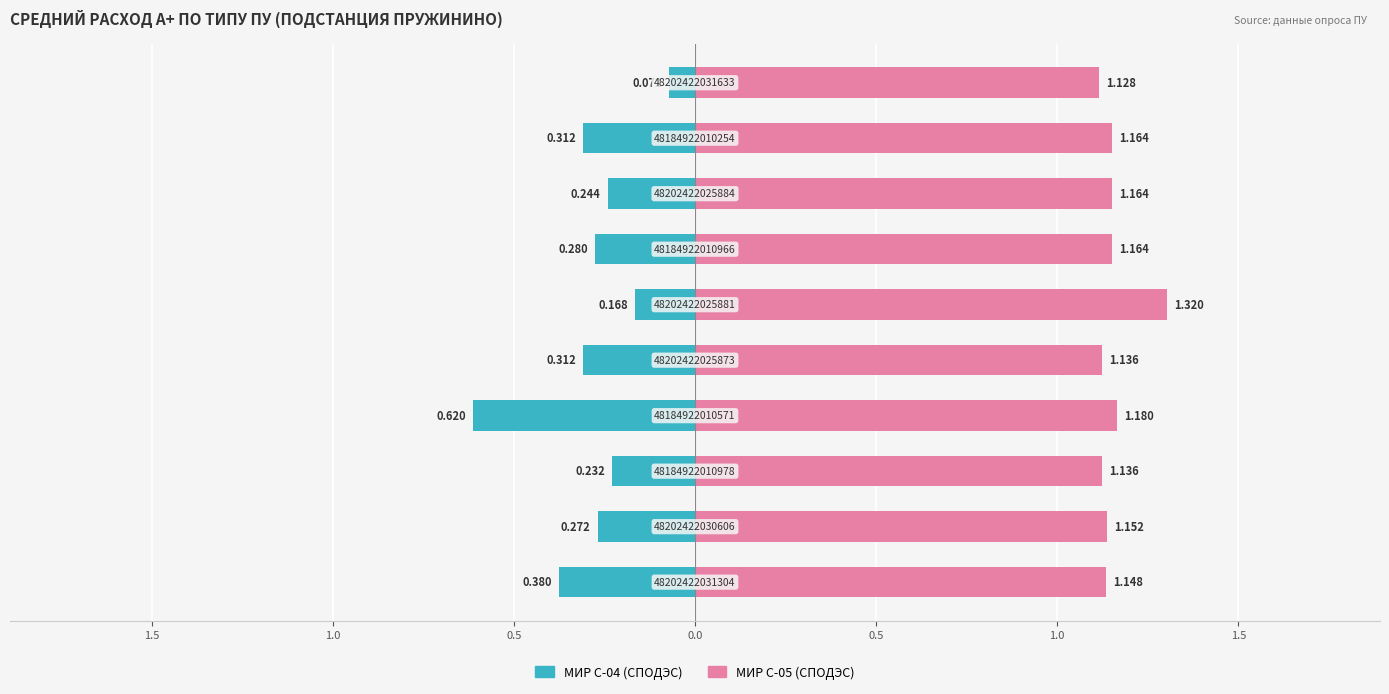

At how many categories does at least one series exceed 0?

10